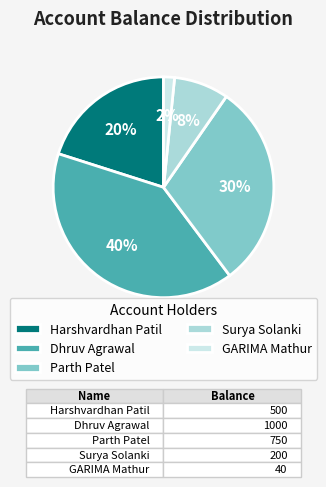

Which slice is the largest?

Dhruv Agrawal